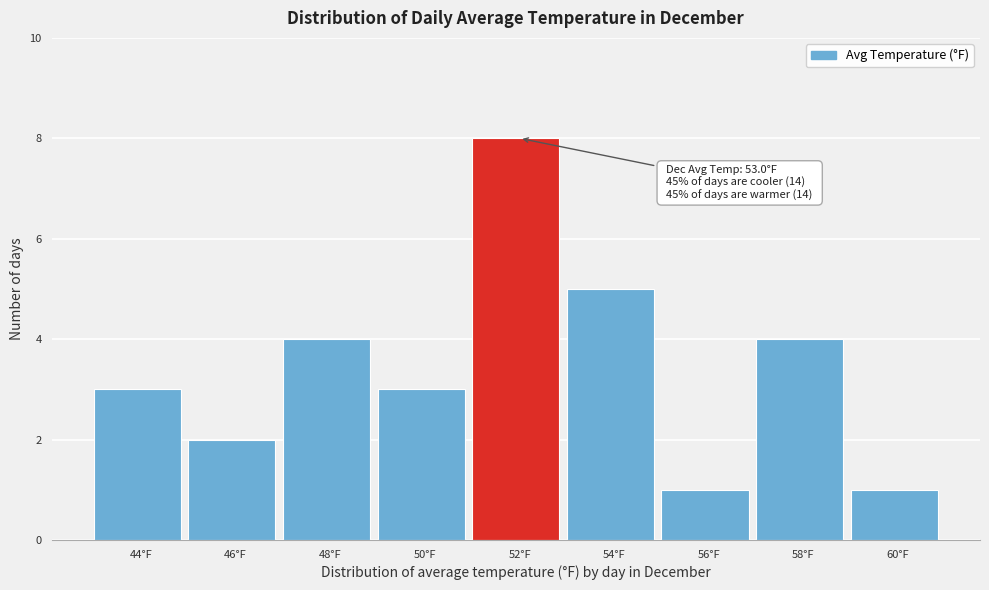

Reading right to left, list all the values displayed in this chart.

60°F=1	58°F=4	56°F=1	54°F=5	52°F=8	50°F=3	48°F=4	46°F=2	44°F=3